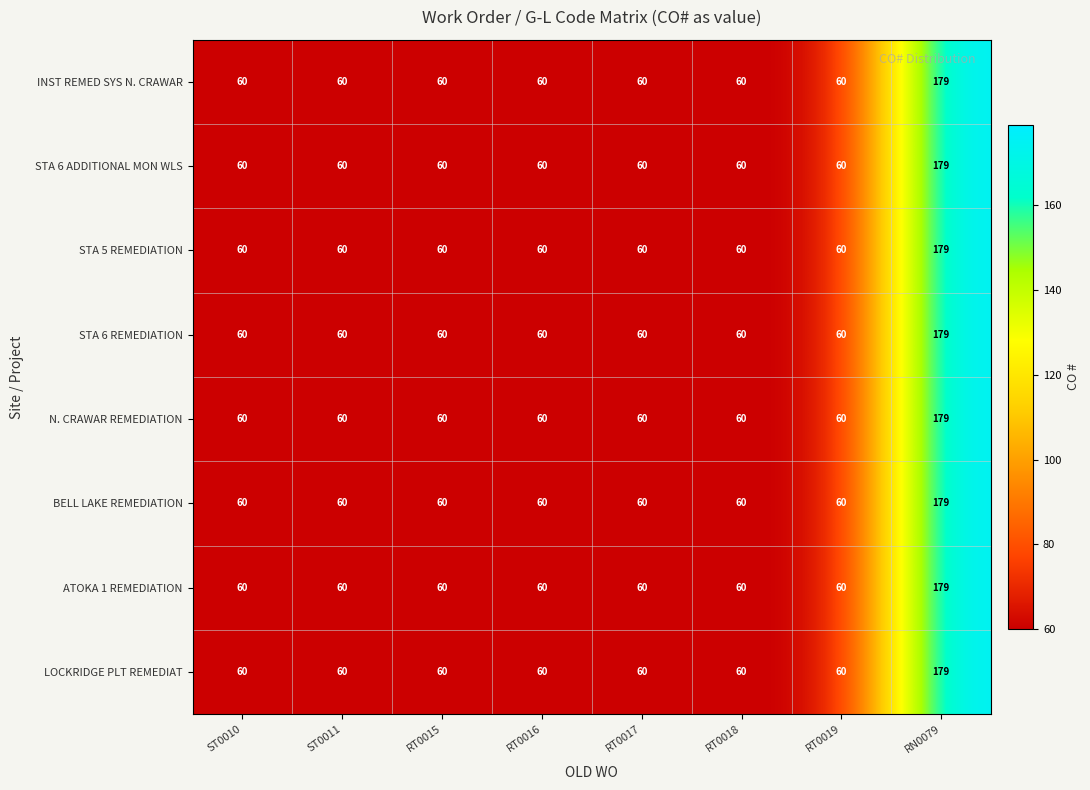

What is the maximum value for STA 6 REMEDIATION?

179